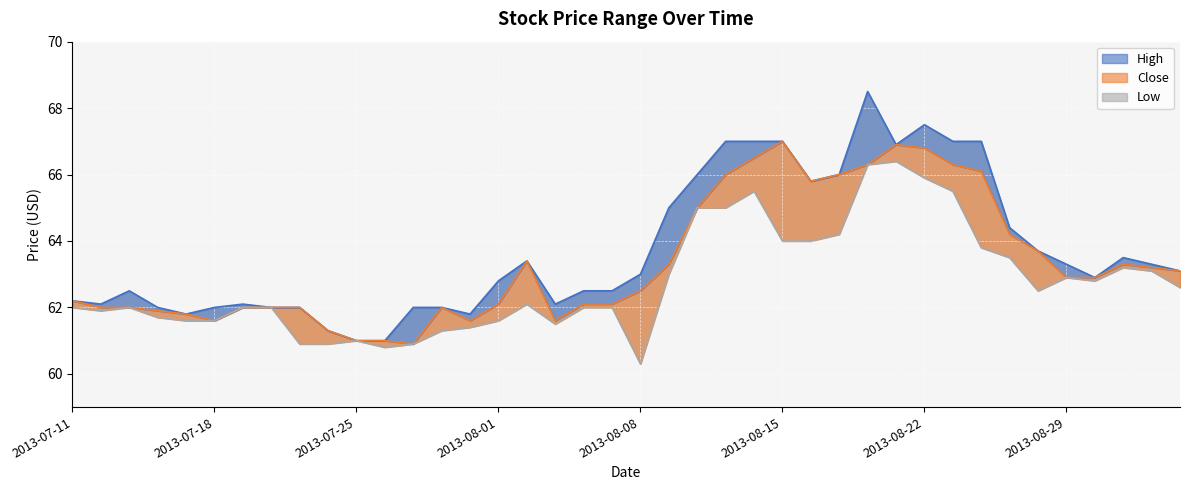

What is the sum of all High values?

2549.0